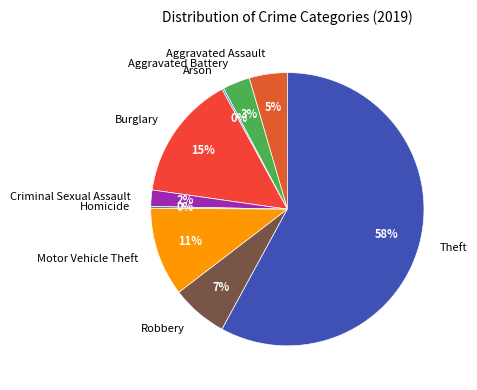

Between Theft and Robbery, which is larger?

Theft